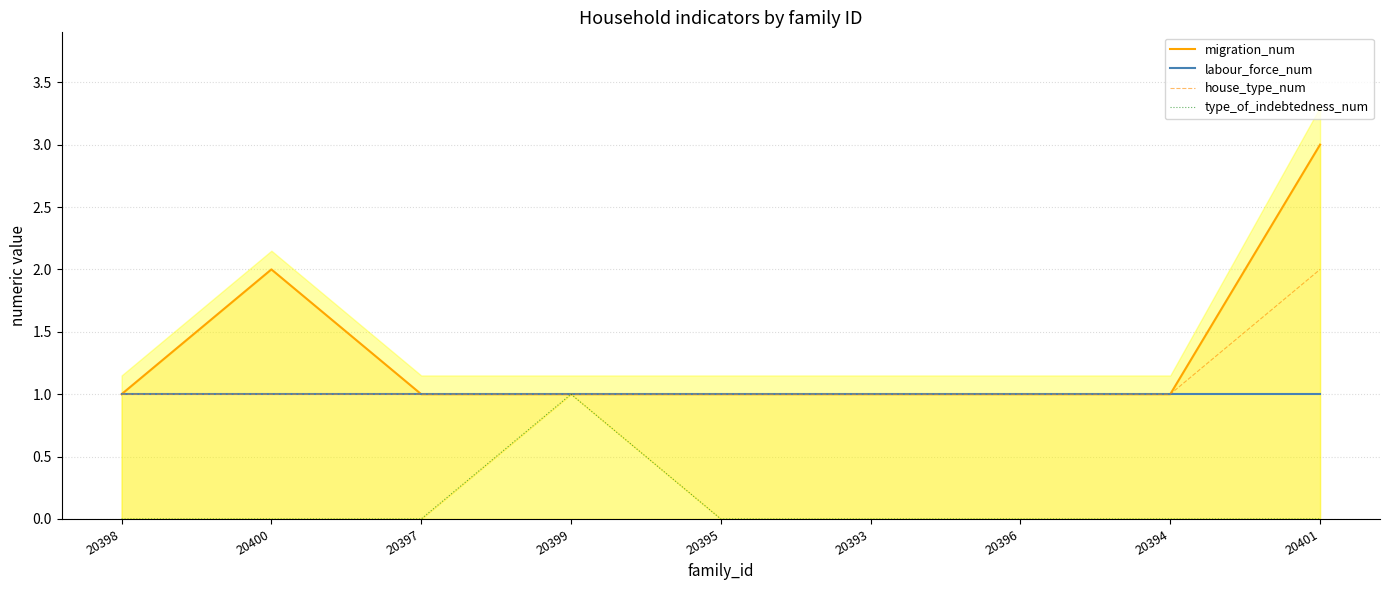

True or false: house_type_num and migration_num cross at least once.

False